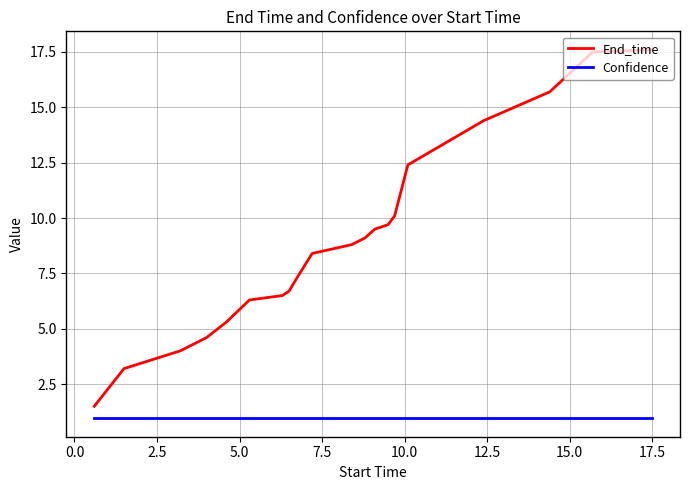

What is the maximum value for End_time?

17.6